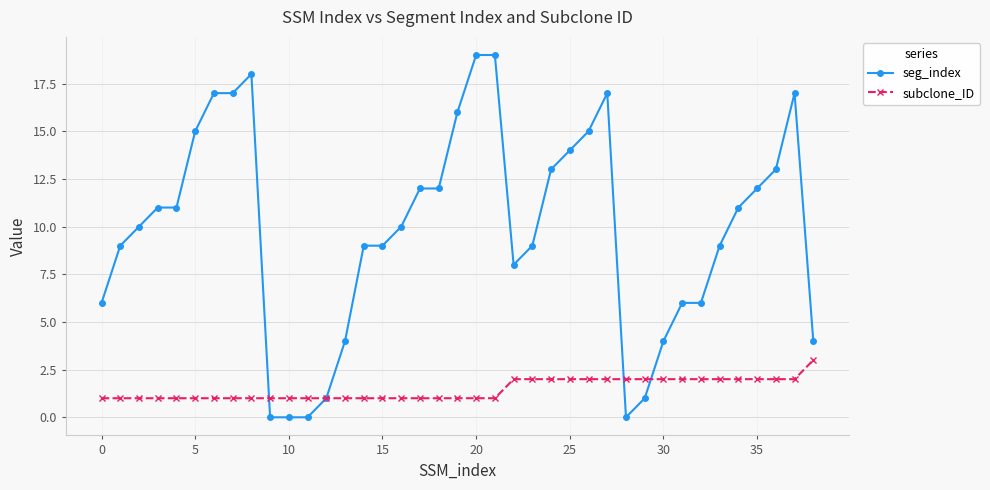

Reading right to left, list all the values displayed in this chart.

seg_index: 4	17	13	12	11	9	6	6	4	1	0	17	15	14	13	9	8	19	19	16	12	12	10	9	9	4	1	0	0	0	18	17	17	15	11	11	10	9	6
subclone_ID: 3	2	2	2	2	2	2	2	2	2	2	2	2	2	2	2	2	1	1	1	1	1	1	1	1	1	1	1	1	1	1	1	1	1	1	1	1	1	1